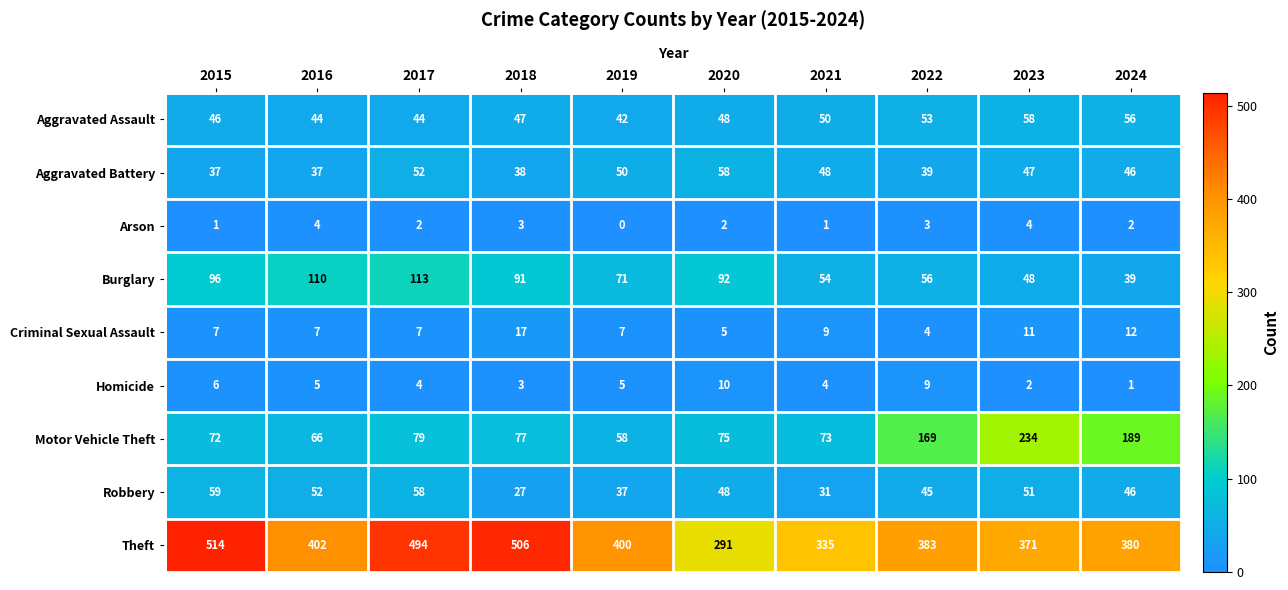

What is the greatest value displayed?

514